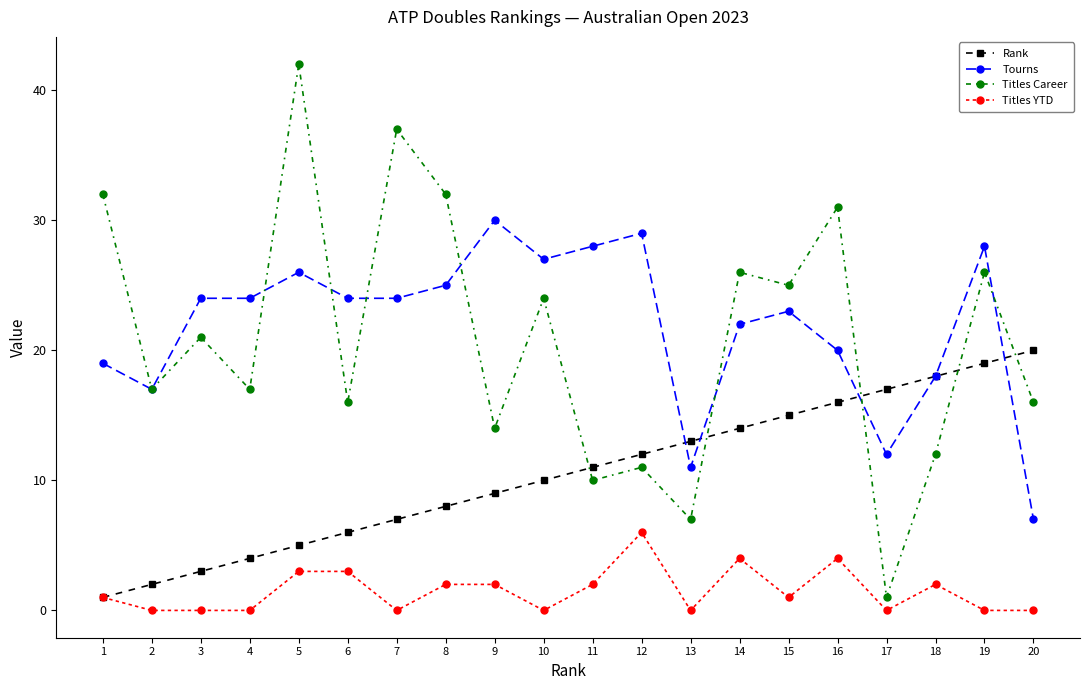

What is the minimum value for Titles Career?

1